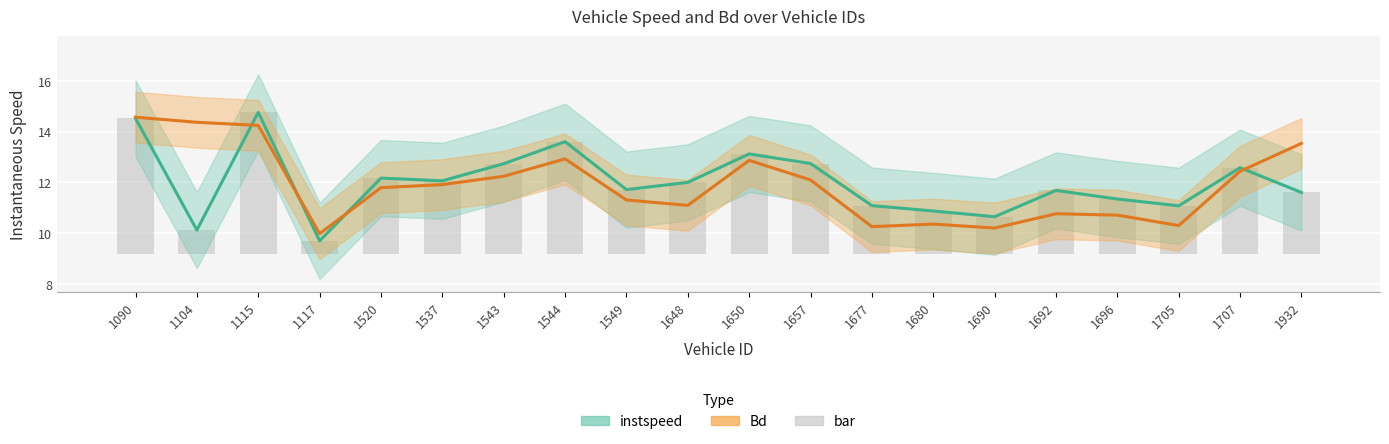

What is the total value across all series at 1117?

20.2